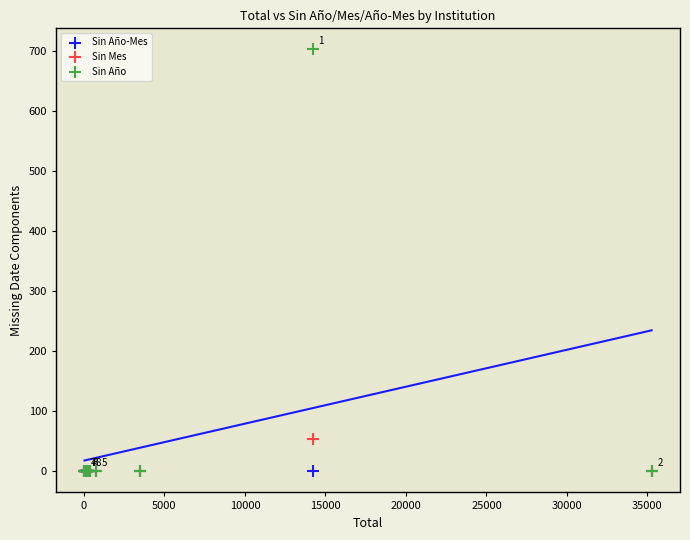

Across all series, what Y value is closest to 351?

54